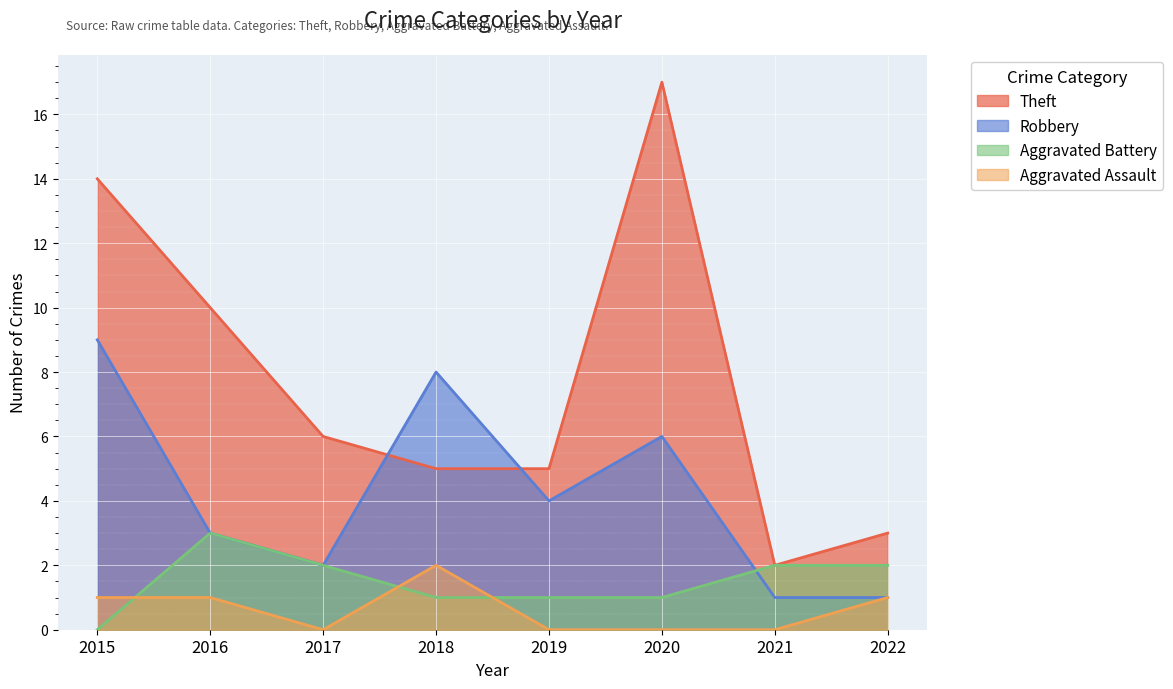

Reading left to right, what are all the values shown in this chart?

Theft: 14	10	6	5	5	17	2	3
Robbery: 9	3	2	8	4	6	1	1
Aggravated Battery: 0	3	2	1	1	1	2	2
Aggravated Assault: 1	1	0	2	0	0	0	1